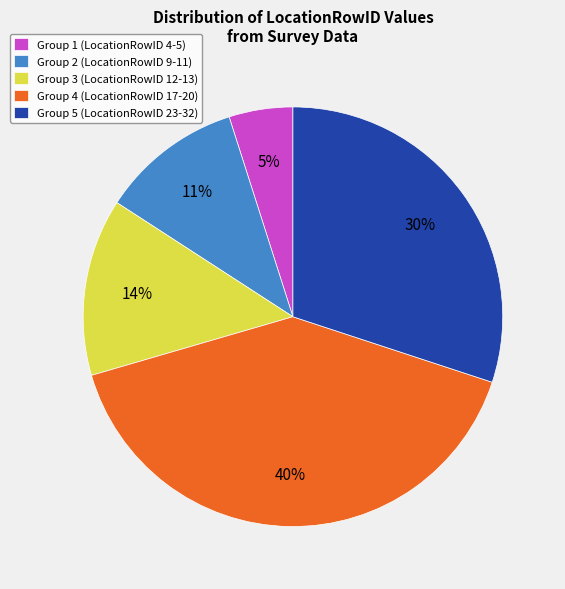

Is there a majority slice in this chart?

No